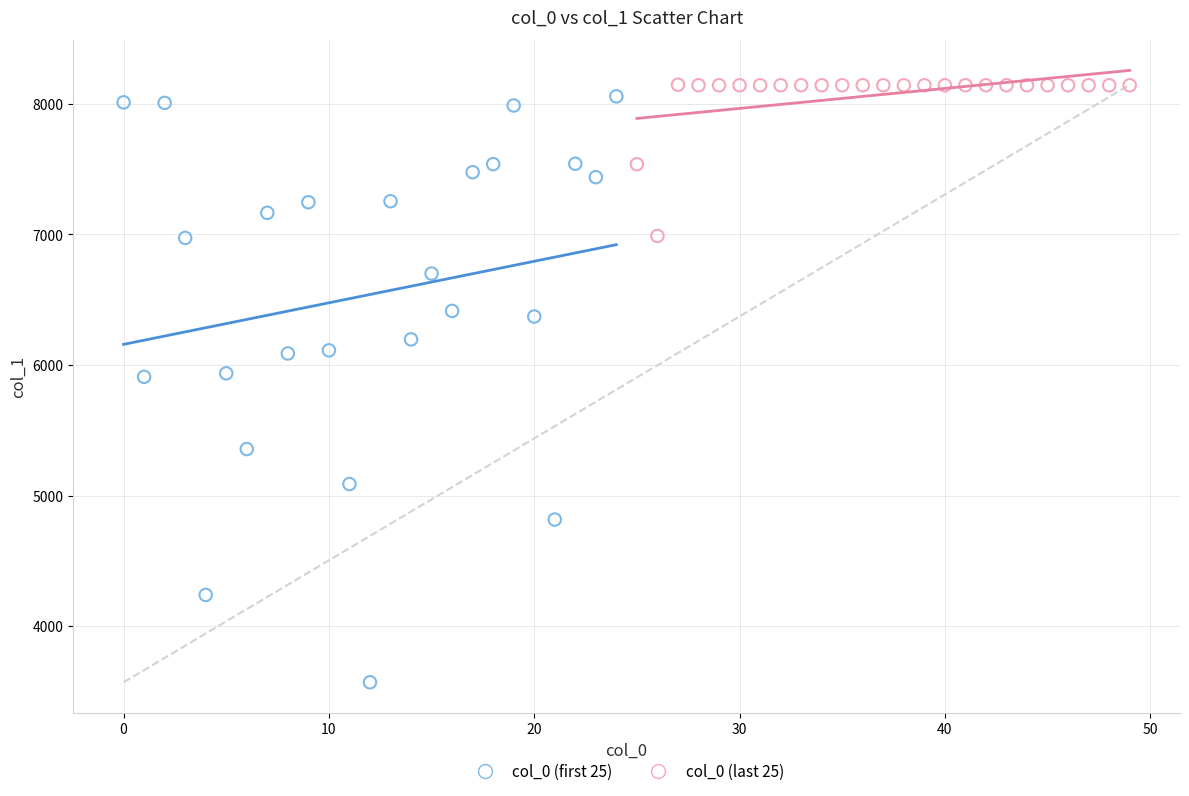

Which series has the widest spread of Y values?

col_0 (first 25)